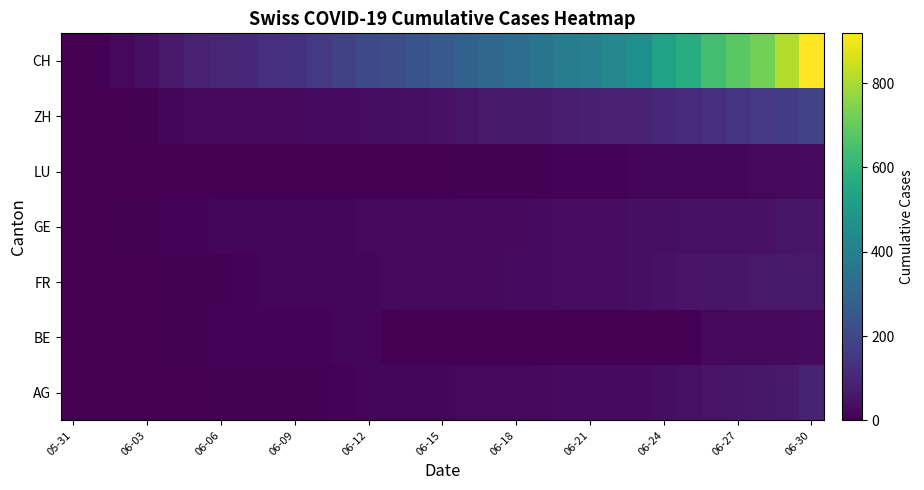

At which category is the sum across all series the highest?

06-30